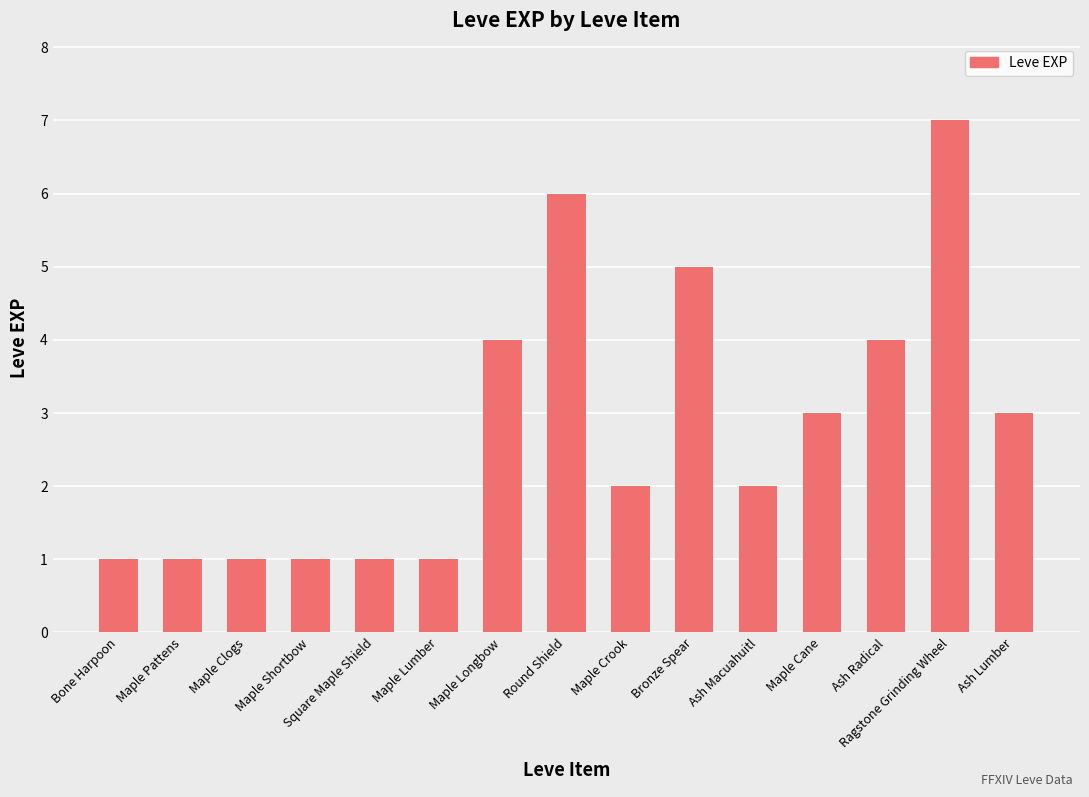

Are the bars horizontal?

No